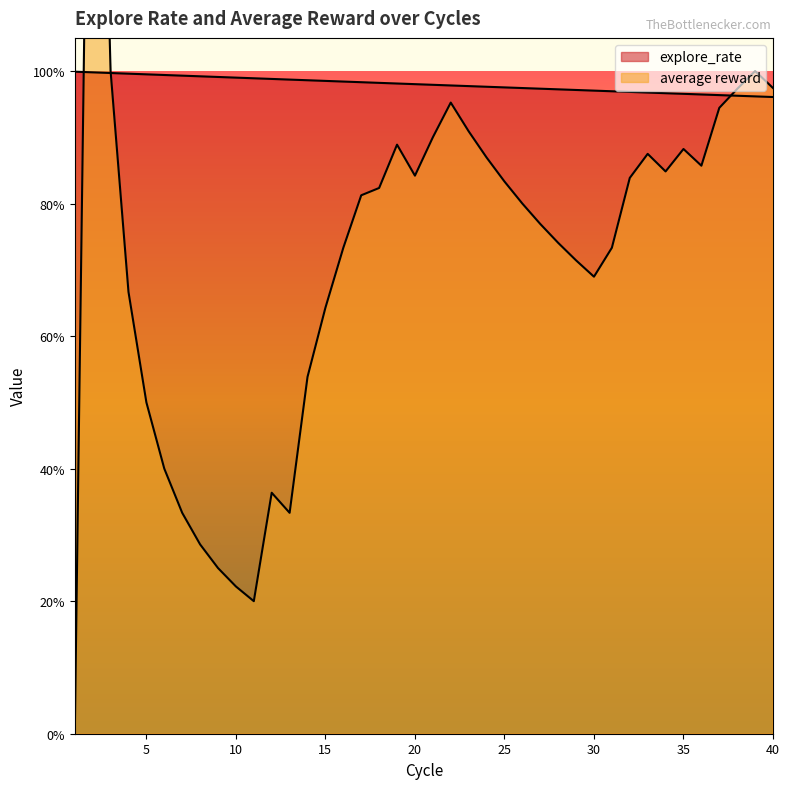

Does the chart display data point markers on the line(s)?

No